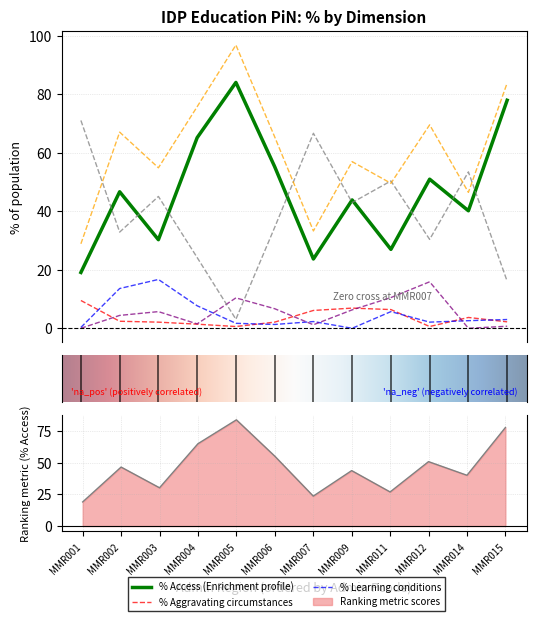

True or false: % Access and % Aggravating circumstances intersect in this chart.

False